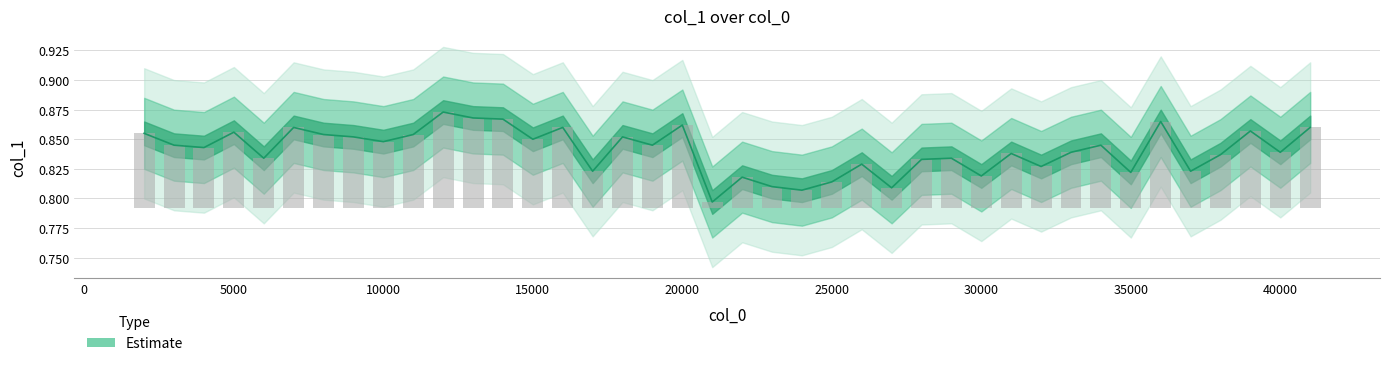

Reading left to right, transcribe all the data shown in this chart.

2000=0.9	3000=0.8	4000=0.8	5000=0.9	6000=0.8	7000=0.9	8000=0.9	9000=0.9	10000=0.8	11000=0.9	12000=0.9	13000=0.9	14000=0.9	15000=0.8	16000=0.9	17000=0.8	18000=0.9	19000=0.8	20000=0.9	21000=0.8	22000=0.8	23000=0.8	24000=0.8	25000=0.8	26000=0.8	27000=0.8	28000=0.8	29000=0.8	30000=0.8	31000=0.8	32000=0.8	33000=0.8	34000=0.8	35000=0.8	36000=0.9	37000=0.8	38000=0.8	39000=0.9	40000=0.8	41000=0.9